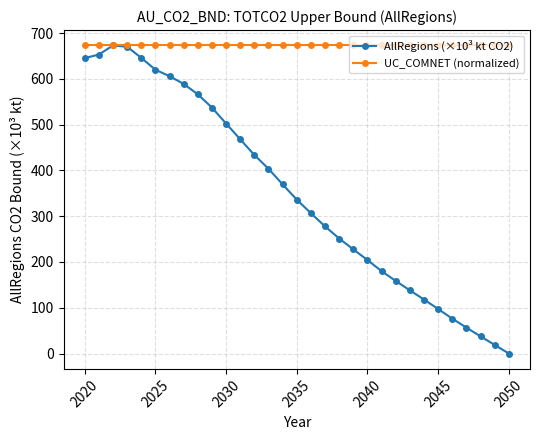

True or false: AllRegions (×10³ kt CO2) has more than 0 interior local peaks.

True